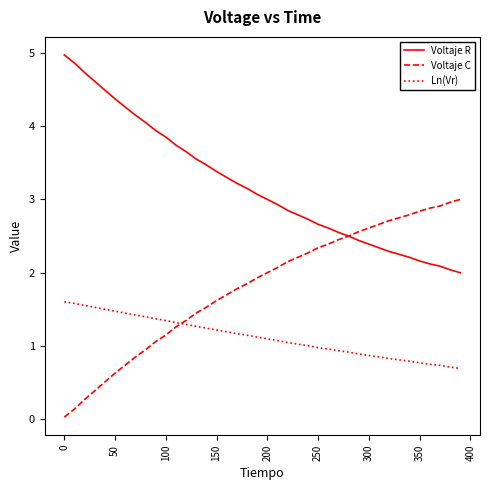

Is this an area chart (filled region under the line)?

No